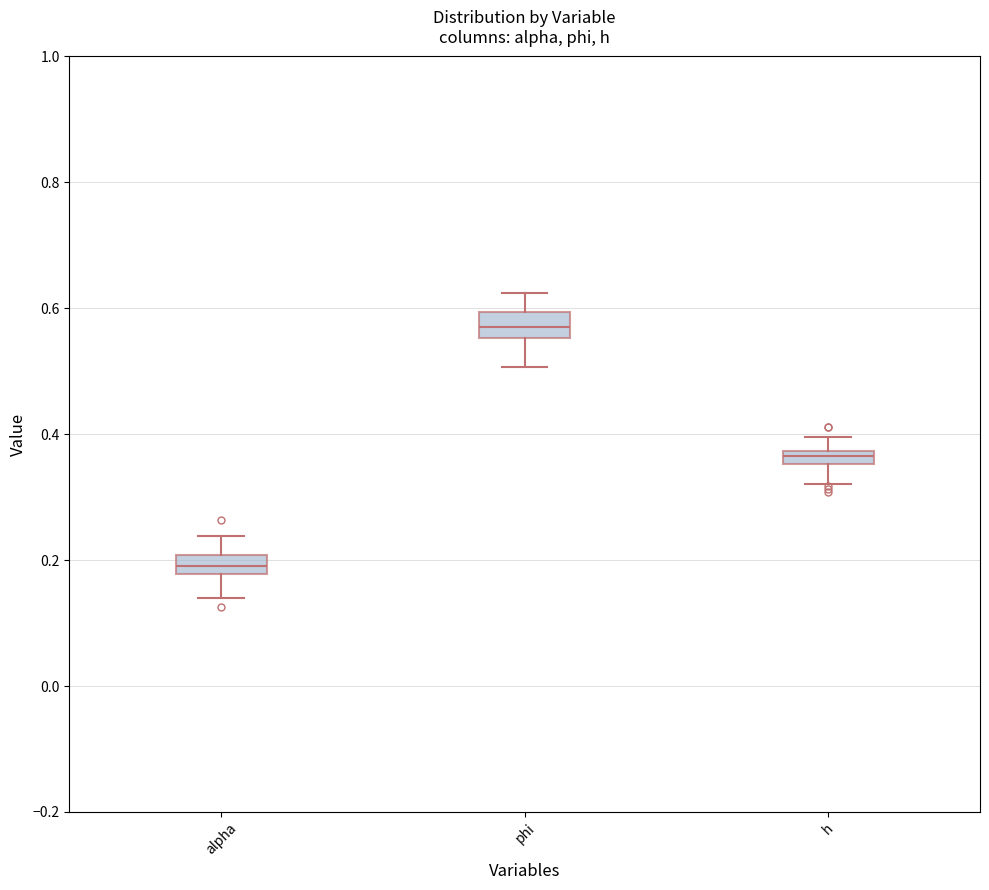

Which box has the lowest median line?

alpha